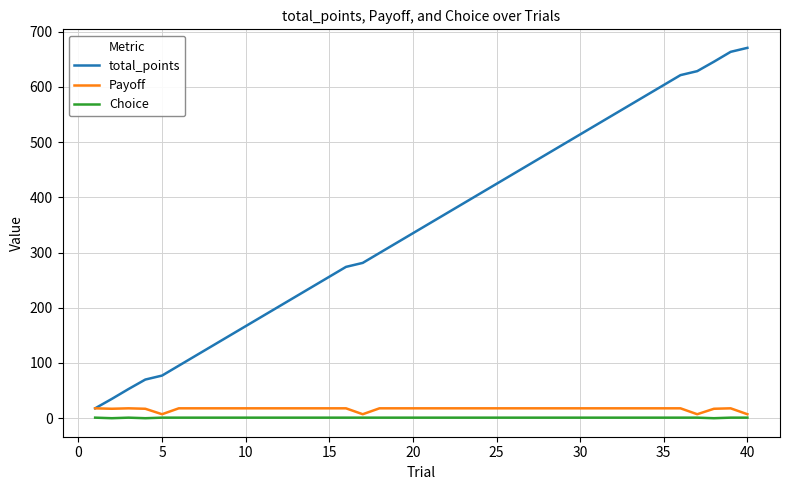

Which series has the largest range (max minus min)?

total_points